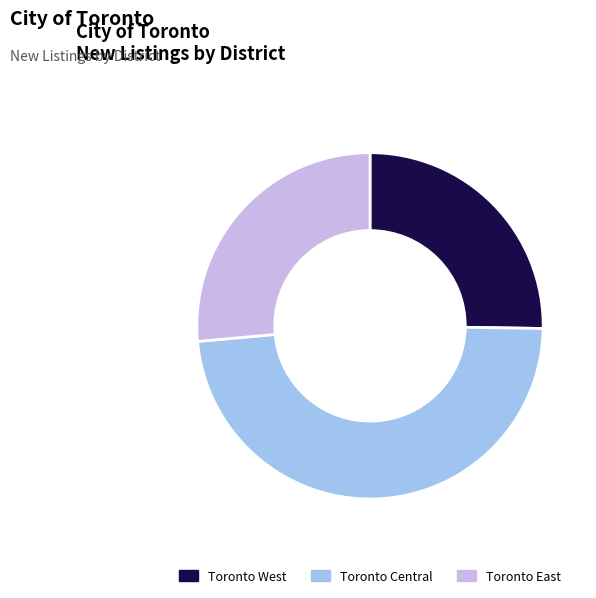

True or false: Toronto Central accounts for 36% of the total.

False